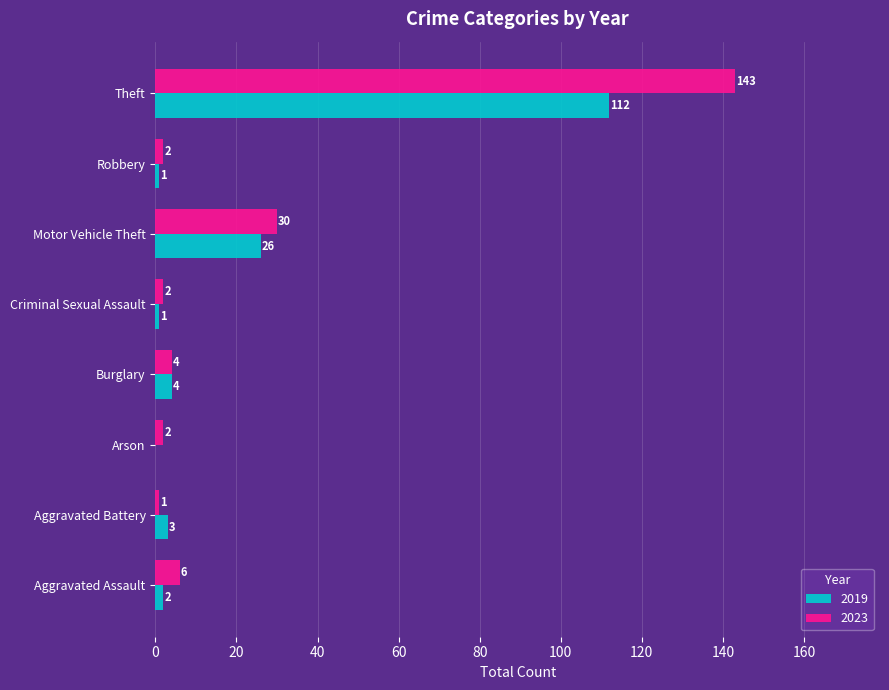

Between Arson and Criminal Sexual Assault, which series saw the biggest shift?

2019